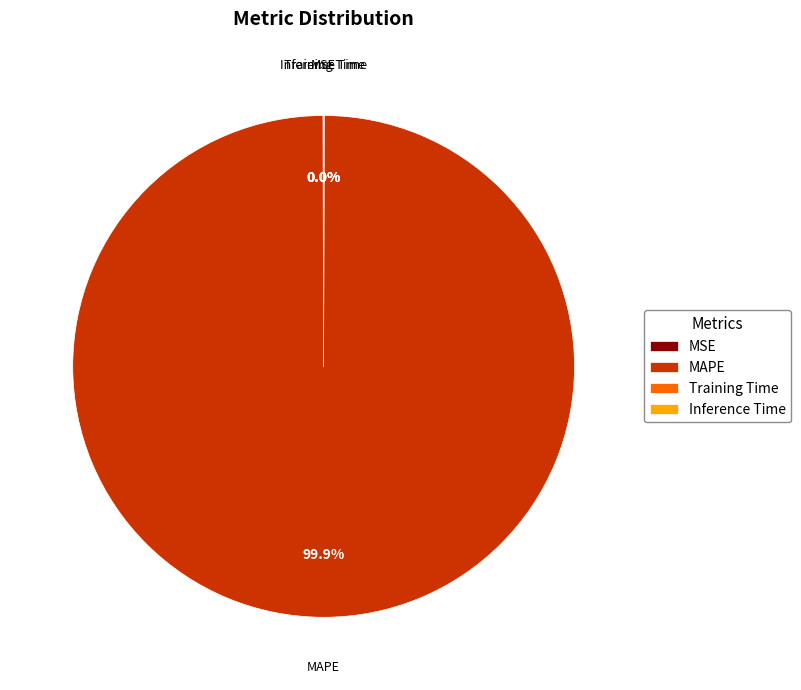

To the nearest percent, what is the difference between the largest and smallest slice percentages?

100%